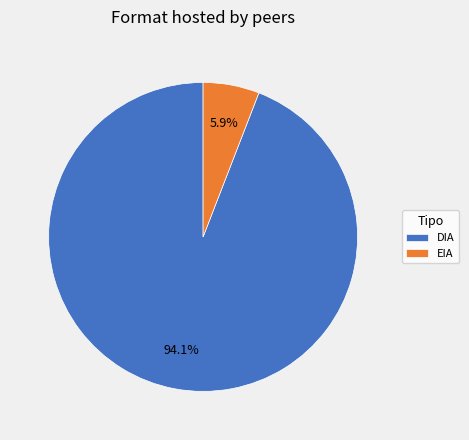

Is it true that EIA is 6% of the pie?

True